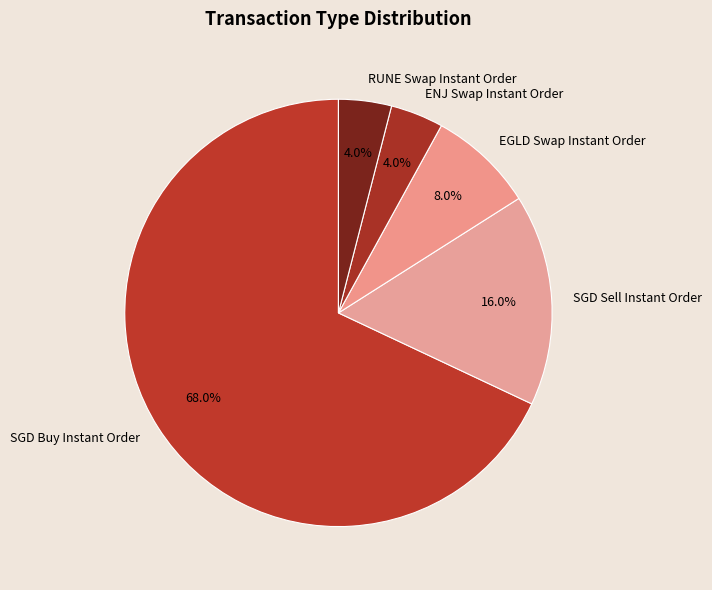

Combined, do SGD Sell Instant Order and SGD Buy Instant Order account for over 50%?

Yes